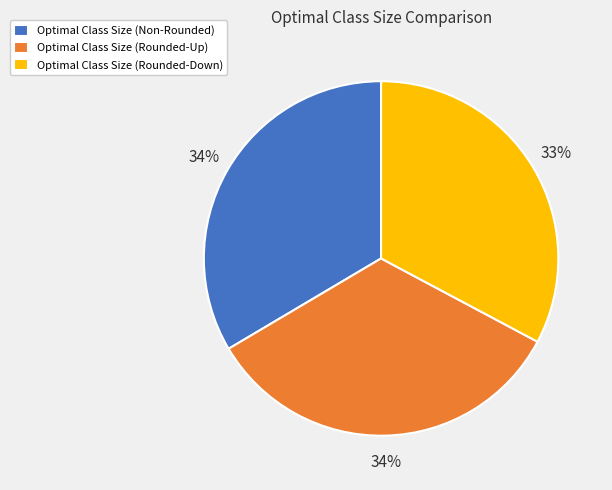

Is there any slice that represents more than half of the pie?

No